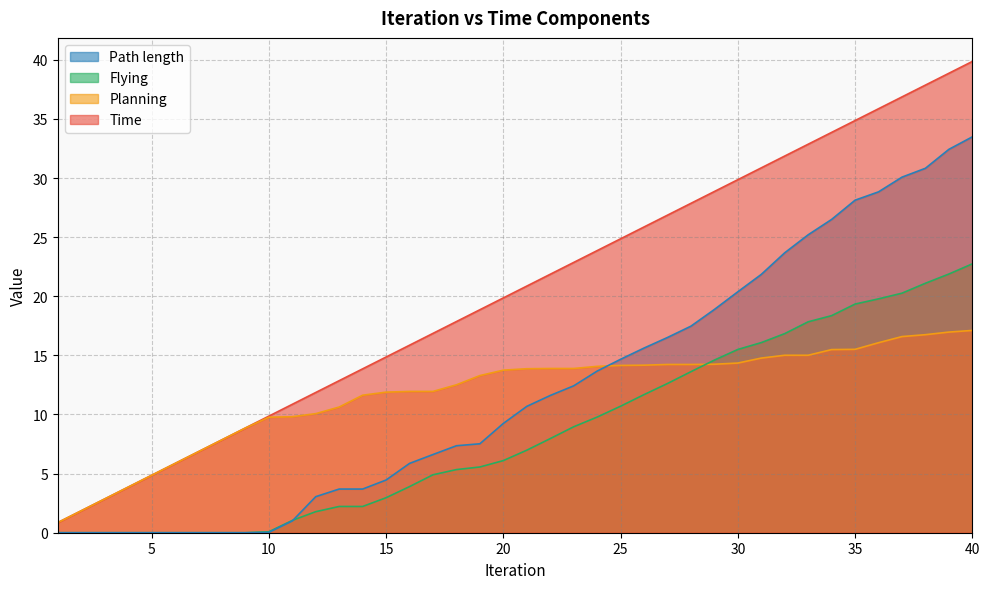

Which category has the highest value in the Flying series?

40